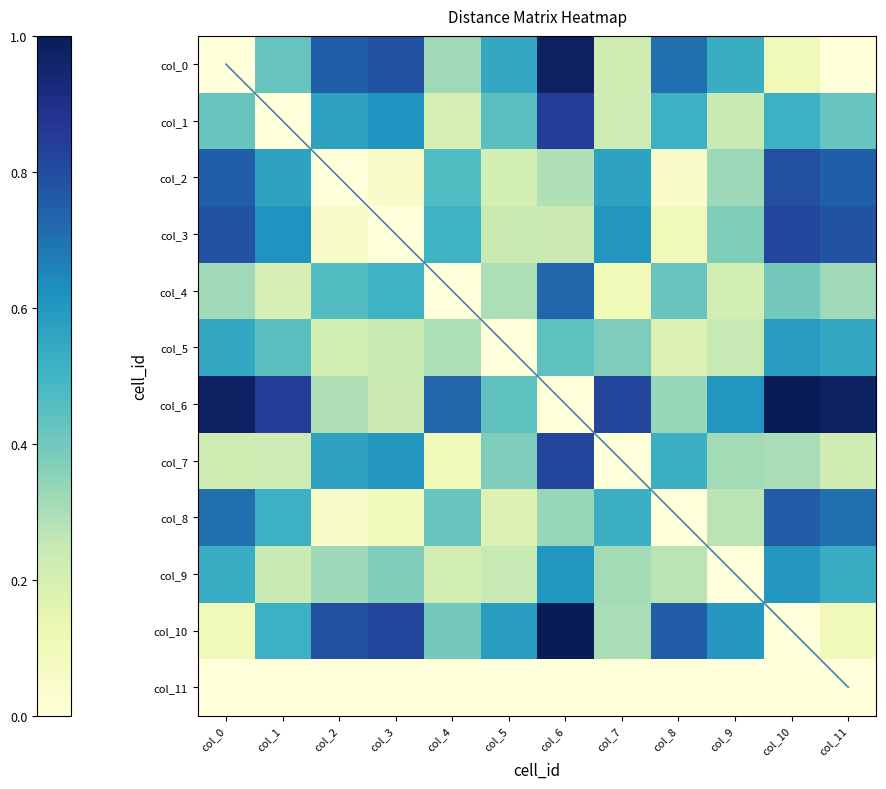

What is the difference between the highest and lowest values at col_10?

1.0